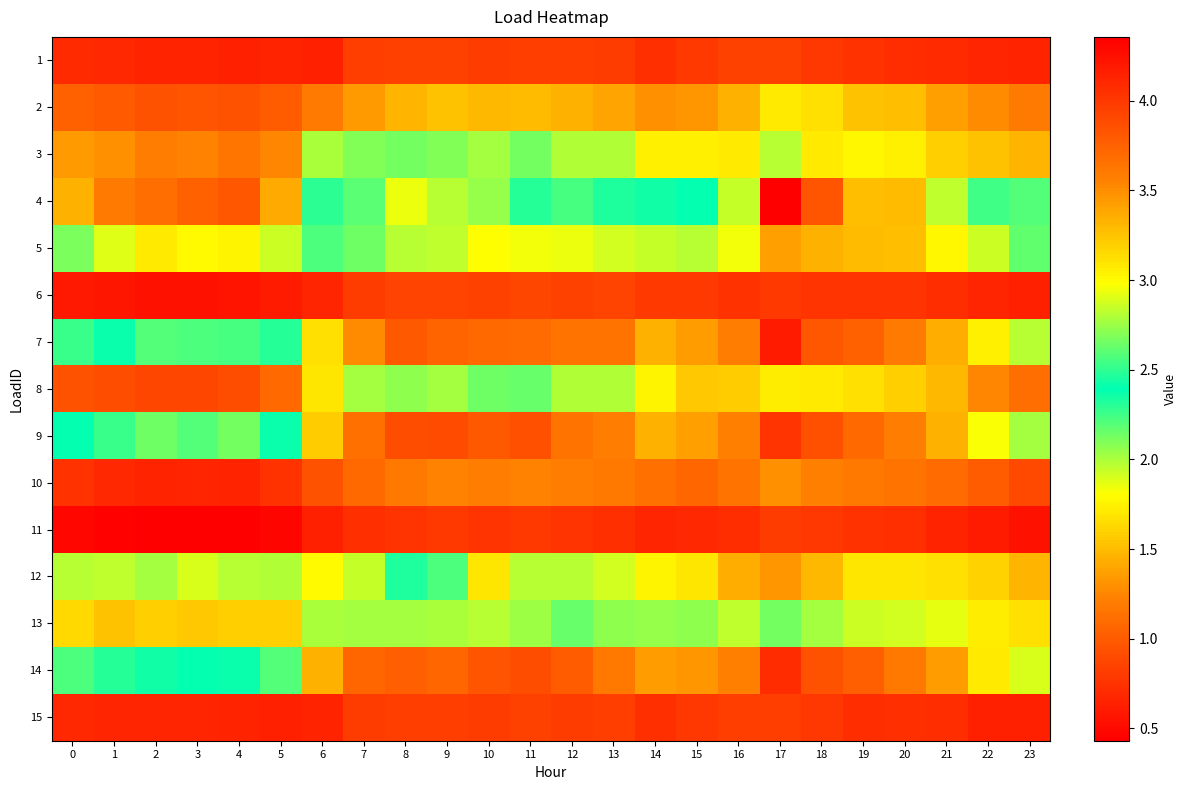

Which series has the largest total across all categories?

14